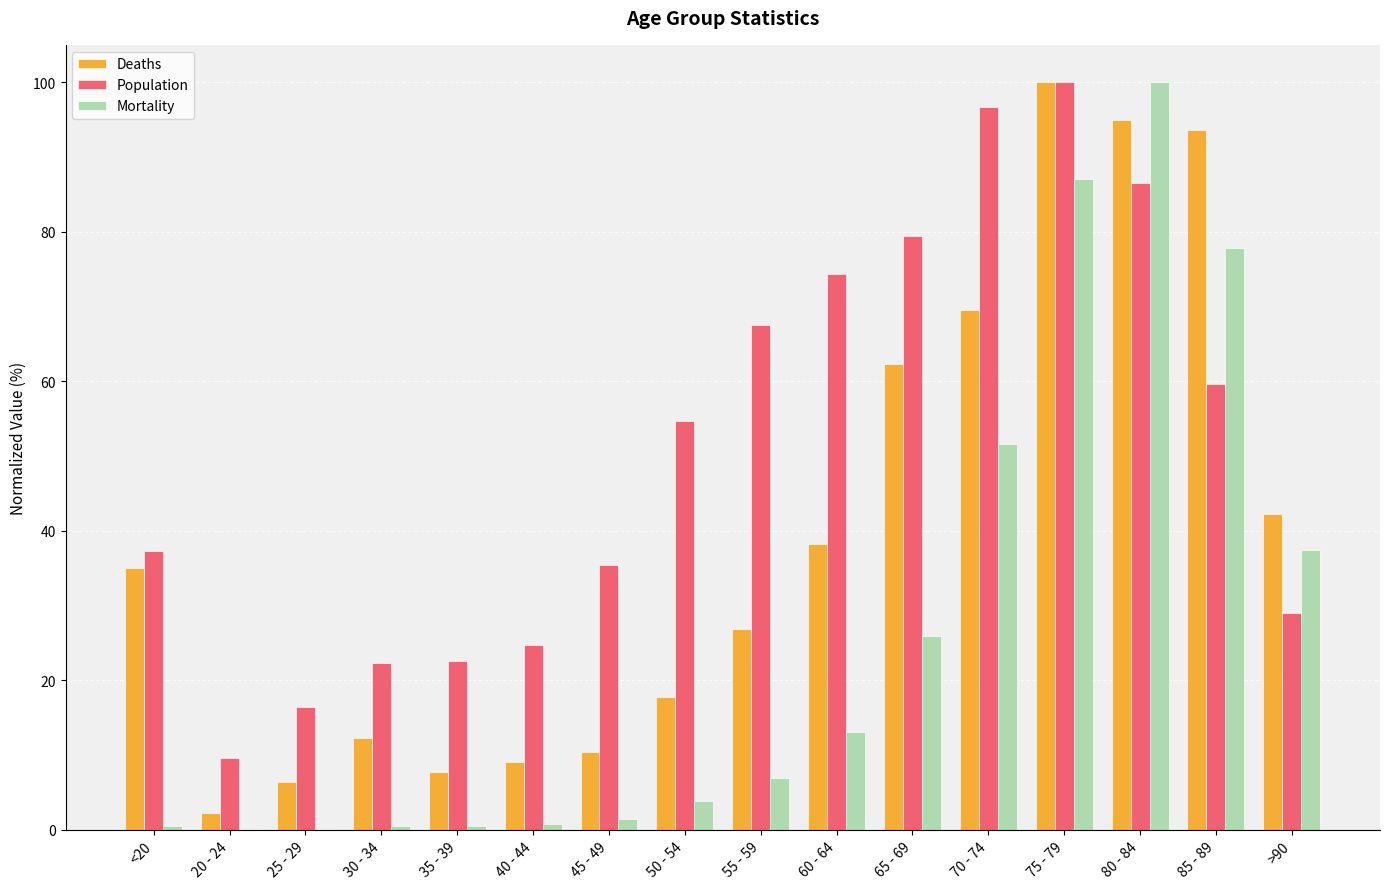

How many series are shown in this chart?

3